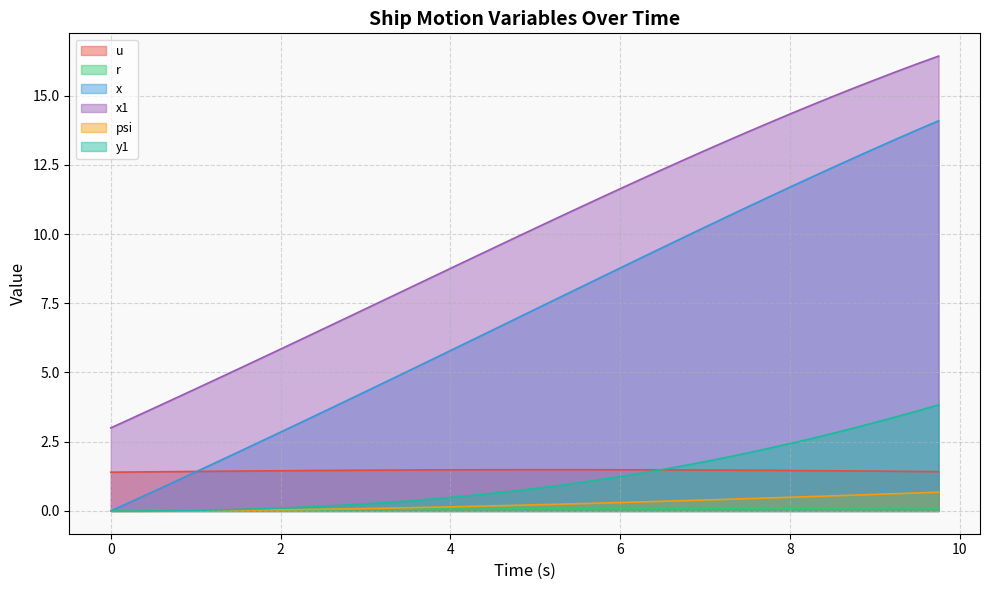

True or false: x1 has more than 0 interior local peaks.

False